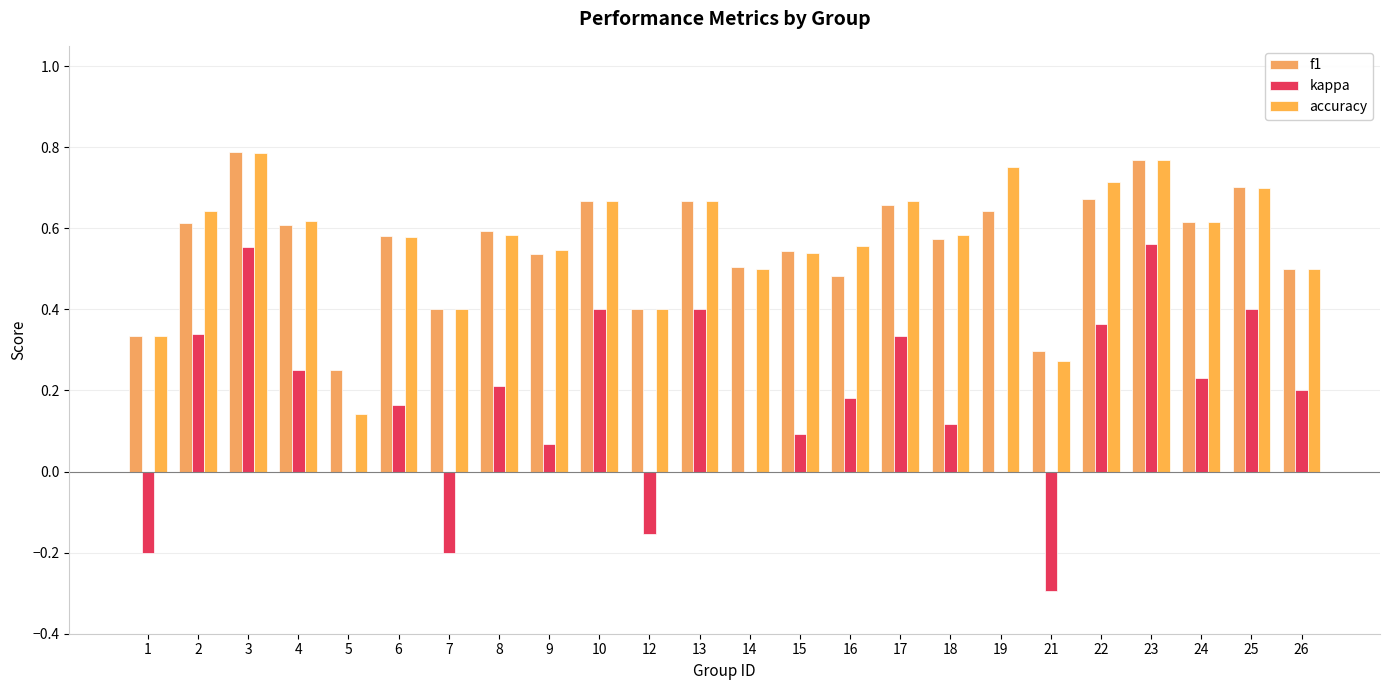

Count the number of categories in the chart.

24